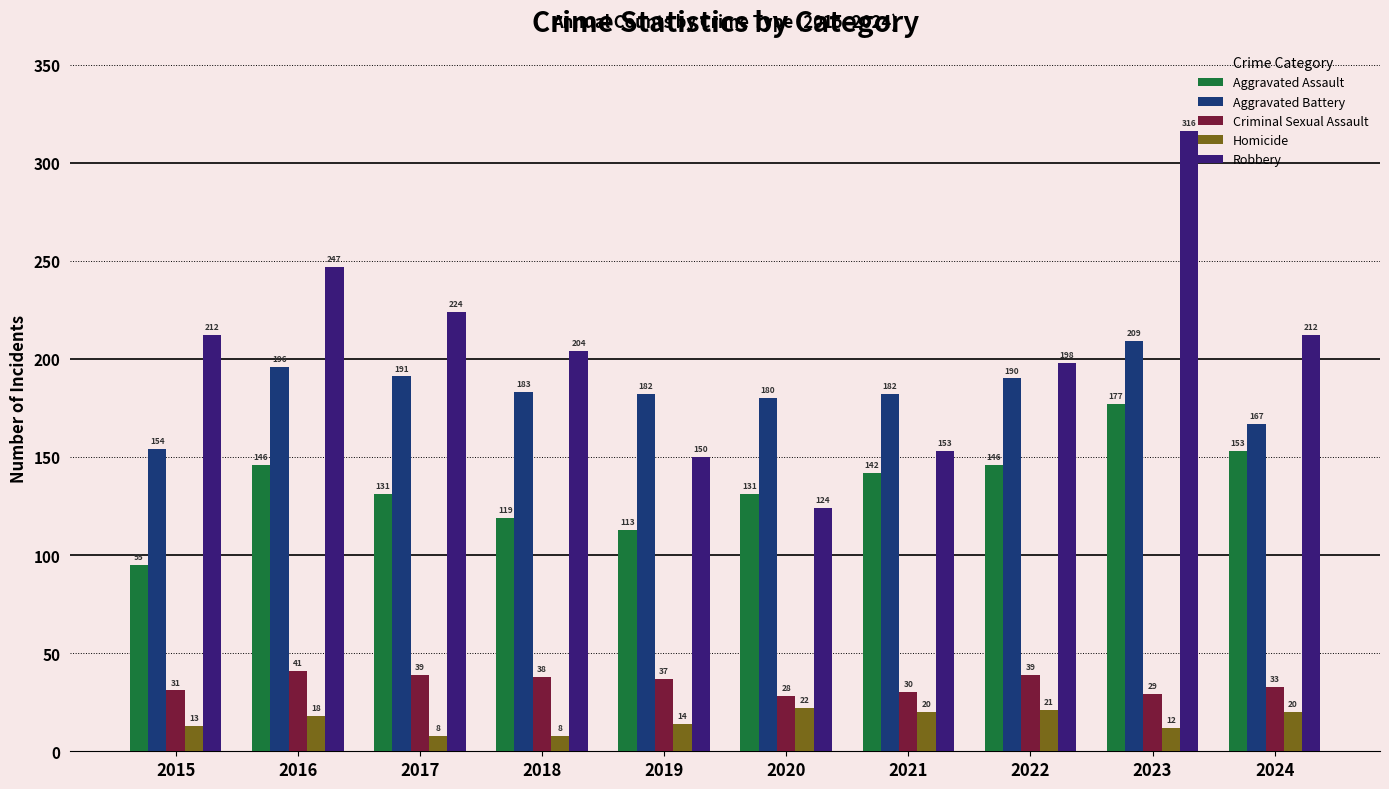

What is the total value across all series at 2016?

648